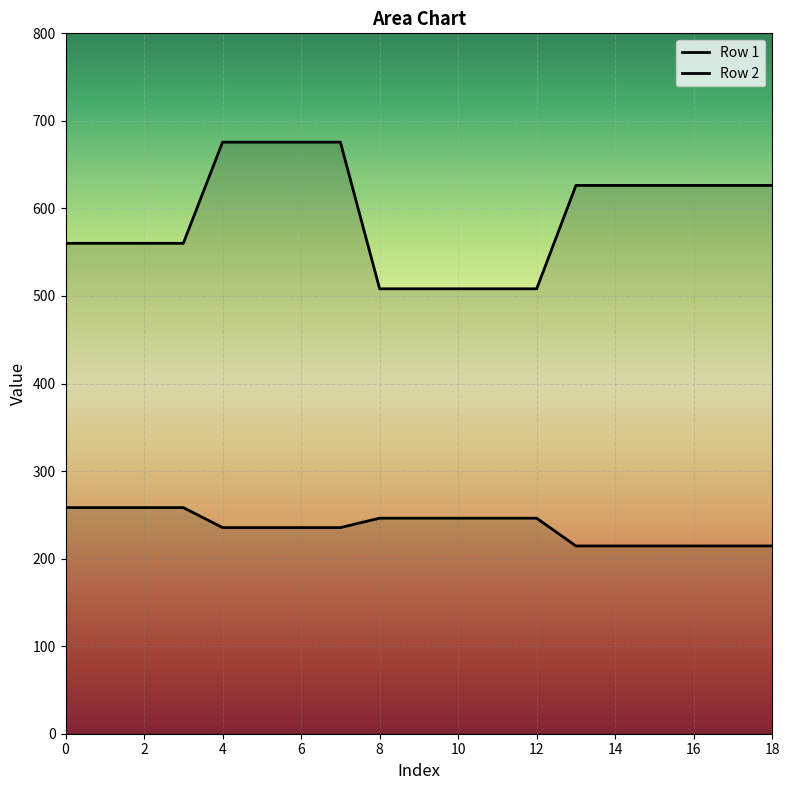

How many data points in Row 1 are less than 235?

6